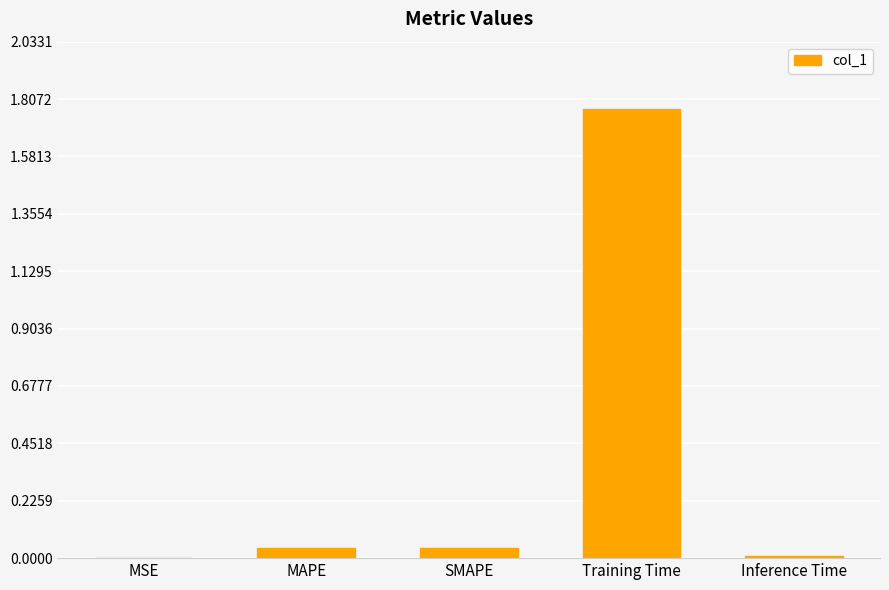

Which has a higher value, Training Time or MSE?

Training Time